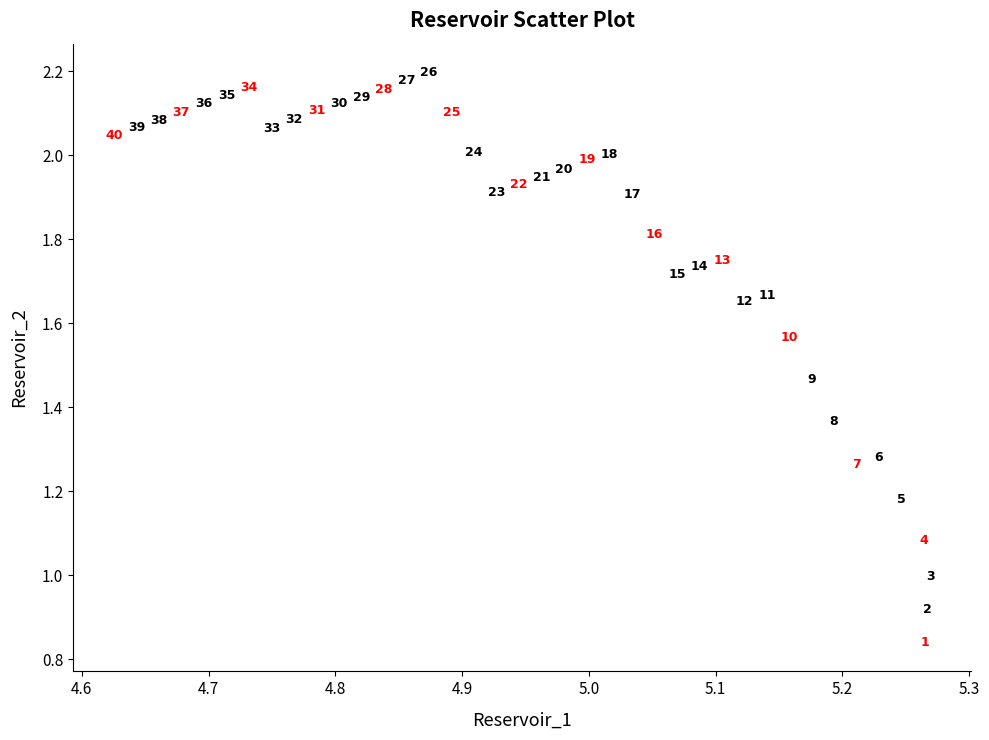

What Y value in the scatter plot is closest to 1?

1.0